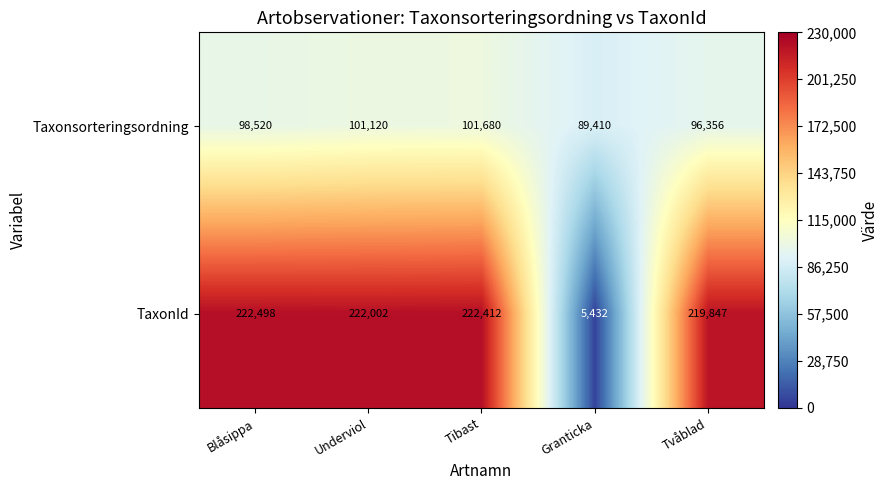

The value of TaxonId at Tvåblad is 387294. True or false?

False